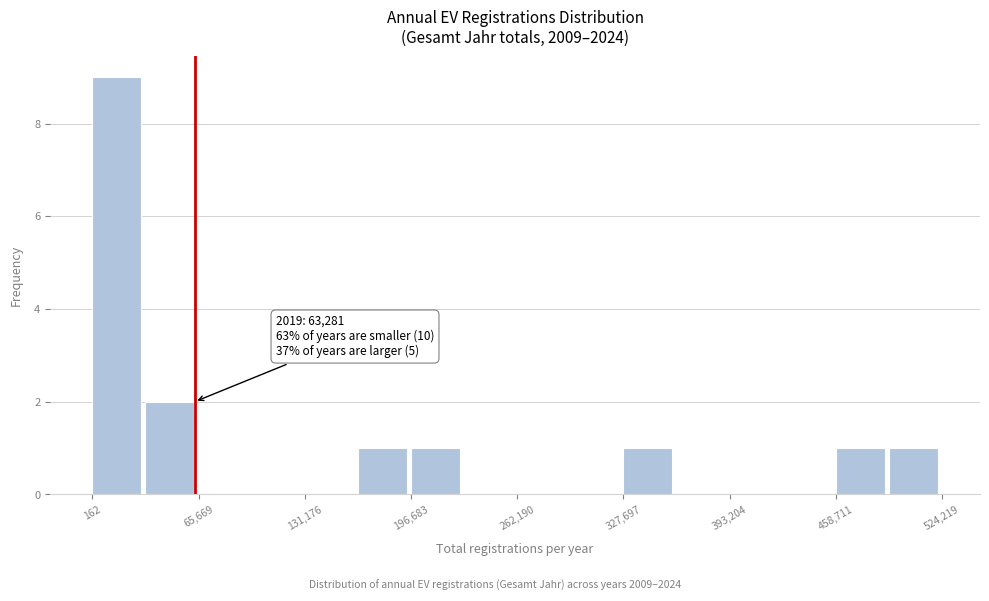

Read against the x-axis, roughly where is the centre of the tallest bar?

20000